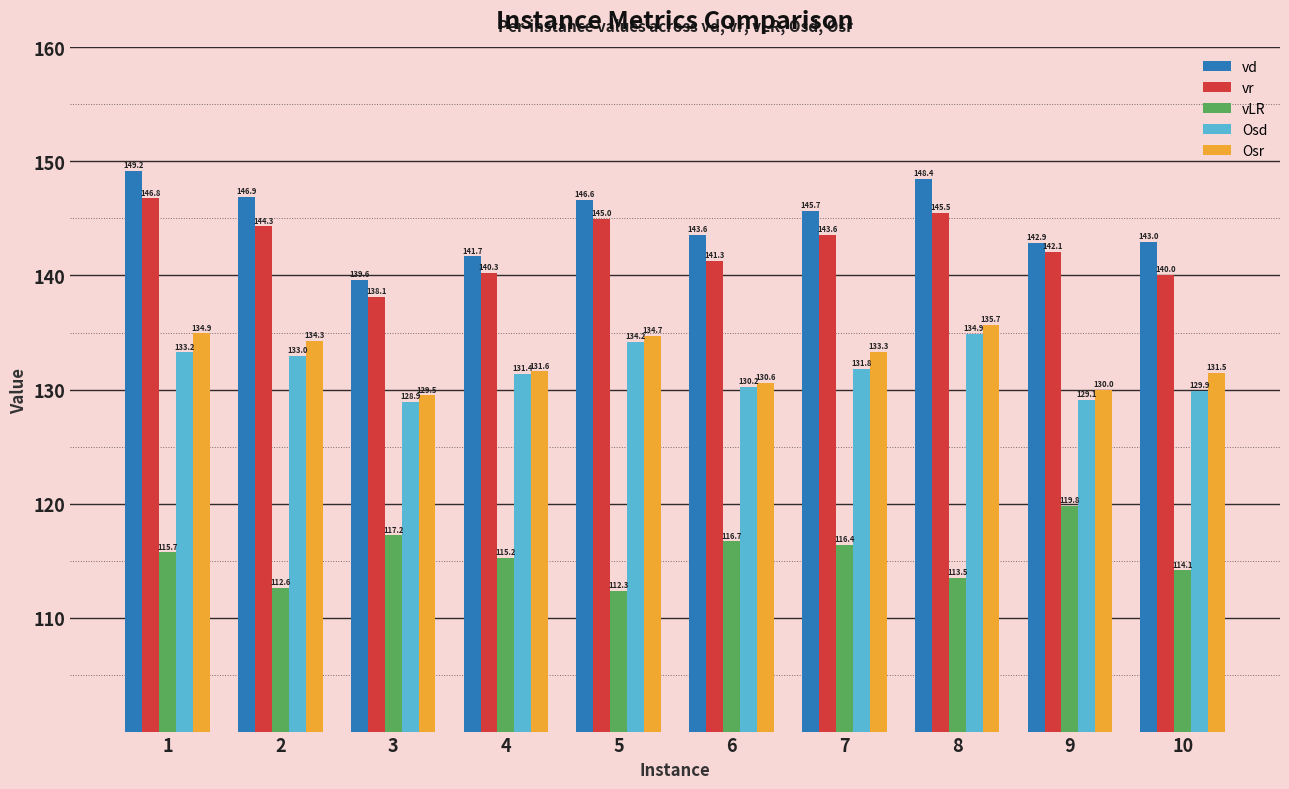

What is the maximum value shown in the chart?

149.2